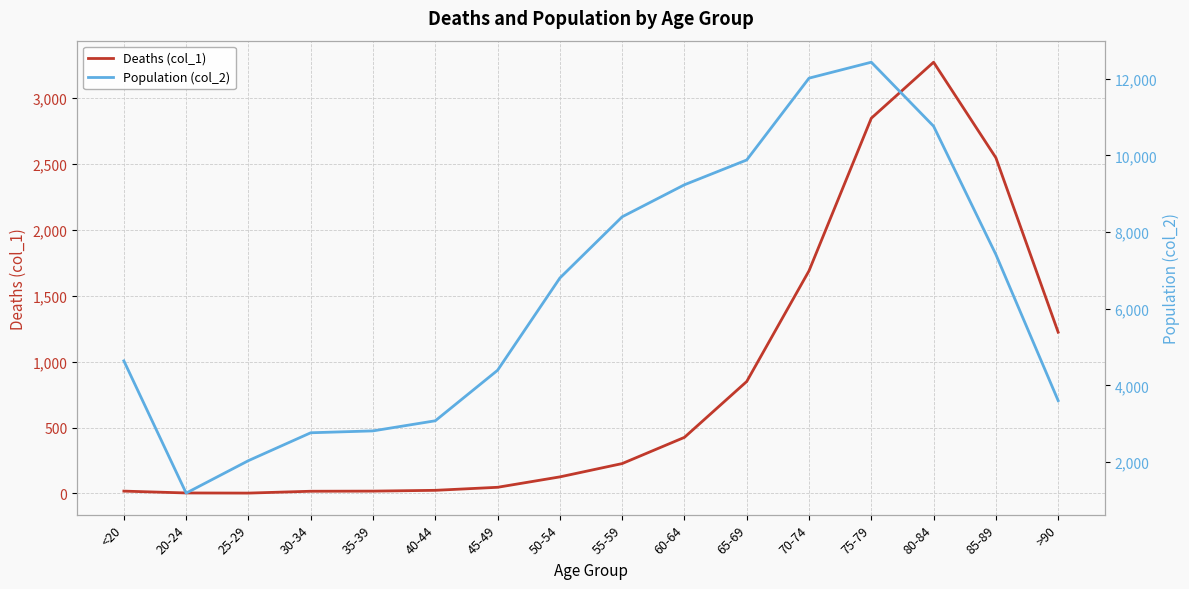

Reading left to right, list all the values displayed in this chart.

Deaths (col_1): <20=18	20-24=4	25-29=3	30-34=17	35-39=18	40-44=24	45-49=47	50-54=126	55-59=227	60-64=426	65-69=850	70-74=1690	75-79=2848	80-84=3273	85-89=2548	>90=1224
Population (col_2): <20=4641	20-24=1191	25-29=2038	30-34=2765	35-39=2814	40-44=3078	45-49=4396	50-54=6803	55-59=8400	60-64=9236	65-69=9883	70-74=12018	75-79=12434	80-84=10764	85-89=7417	>90=3604